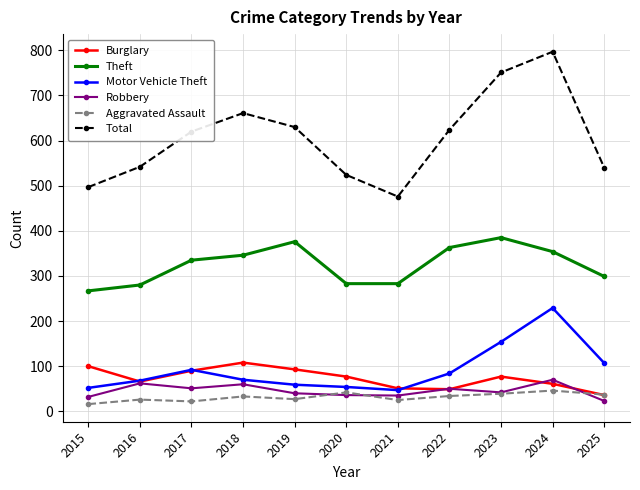

True or false: Total and Robbery cross at least once.

False